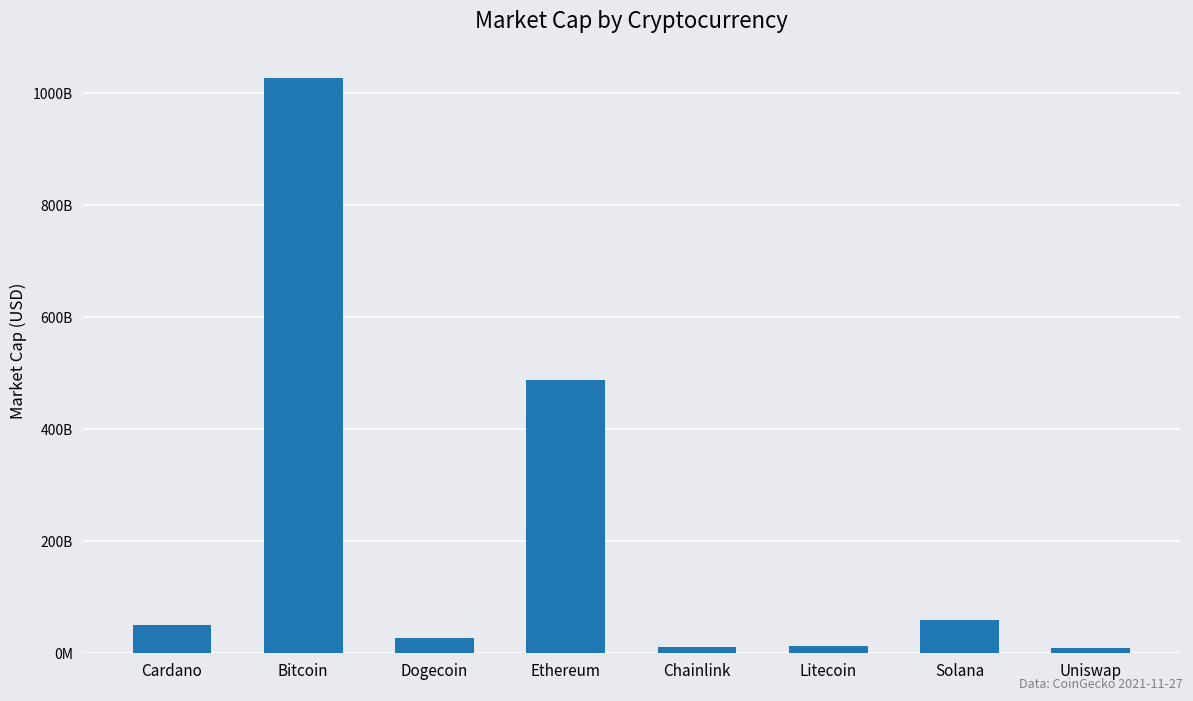

How many series are shown in this chart?

1